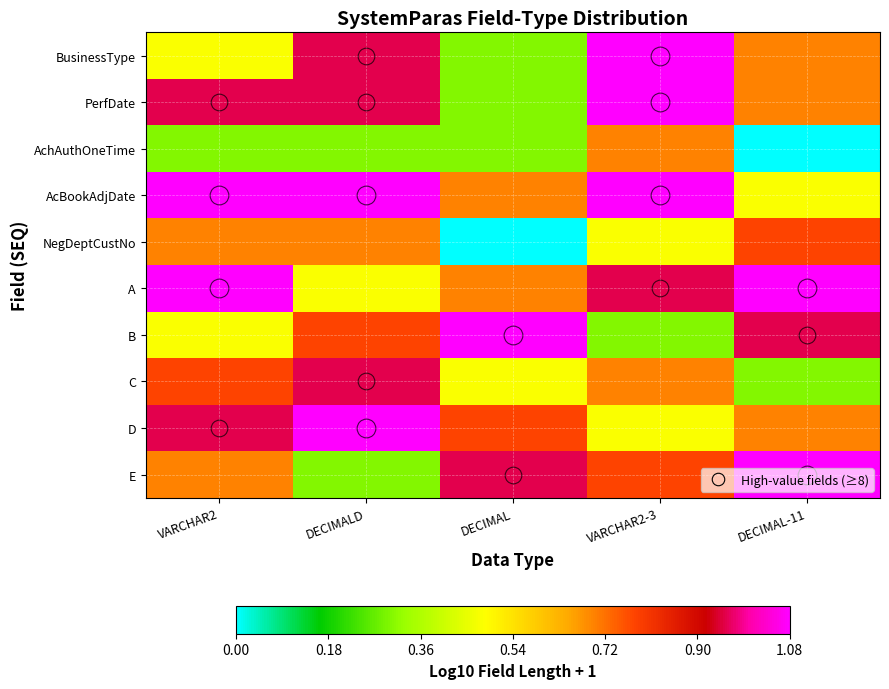

Reading right to left, transcribe all the data shown in this chart.

BusinessType: DECIMAL-11=0.7	VARCHAR2-3=1.1	DECIMAL=0.3	DECIMALD=1.0	VARCHAR2=0.5
PerfDate: DECIMAL-11=0.7	VARCHAR2-3=1.1	DECIMAL=0.3	DECIMALD=1.0	VARCHAR2=1.0
AchAuthOneTime: DECIMAL-11=0.0	VARCHAR2-3=0.7	DECIMAL=0.3	DECIMALD=0.3	VARCHAR2=0.3
AcBookAdjDate: DECIMAL-11=0.5	VARCHAR2-3=1.1	DECIMAL=0.7	DECIMALD=1.1	VARCHAR2=1.1
NegDeptCustNo: DECIMAL-11=0.8	VARCHAR2-3=0.5	DECIMAL=0.0	DECIMALD=0.7	VARCHAR2=0.7
A: DECIMAL-11=1.1	VARCHAR2-3=1.0	DECIMAL=0.7	DECIMALD=0.5	VARCHAR2=1.1
B: DECIMAL-11=1.0	VARCHAR2-3=0.3	DECIMAL=1.1	DECIMALD=0.8	VARCHAR2=0.5
C: DECIMAL-11=0.3	VARCHAR2-3=0.7	DECIMAL=0.5	DECIMALD=1.0	VARCHAR2=0.8
D: DECIMAL-11=0.7	VARCHAR2-3=0.5	DECIMAL=0.8	DECIMALD=1.1	VARCHAR2=1.0
E: DECIMAL-11=1.1	VARCHAR2-3=0.8	DECIMAL=1.0	DECIMALD=0.3	VARCHAR2=0.7